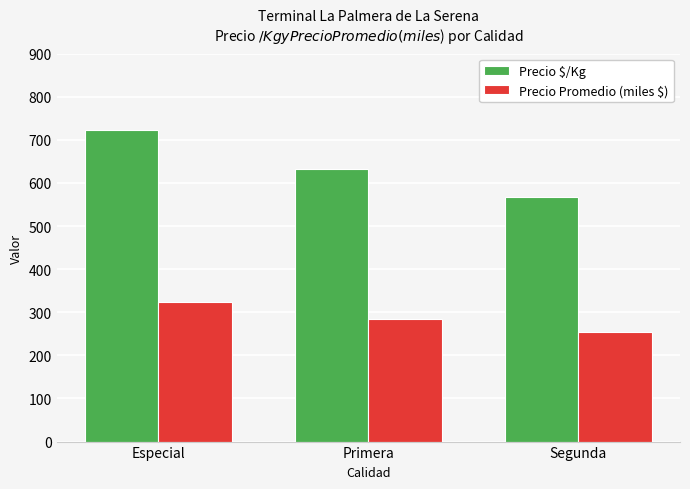

What is the value of the Precio Promedio (miles $) bar at the 2nd from the left?

285